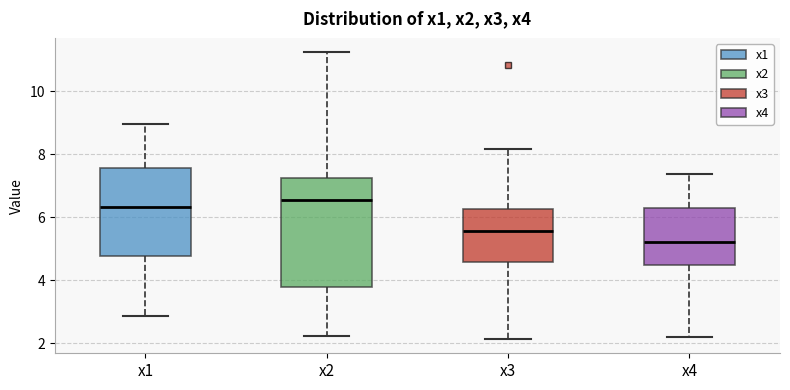

Where is the lower edge of the box for x4 on the y-axis? The values are not printed on the chart, so give them approximately, as read against the axis.

4.4